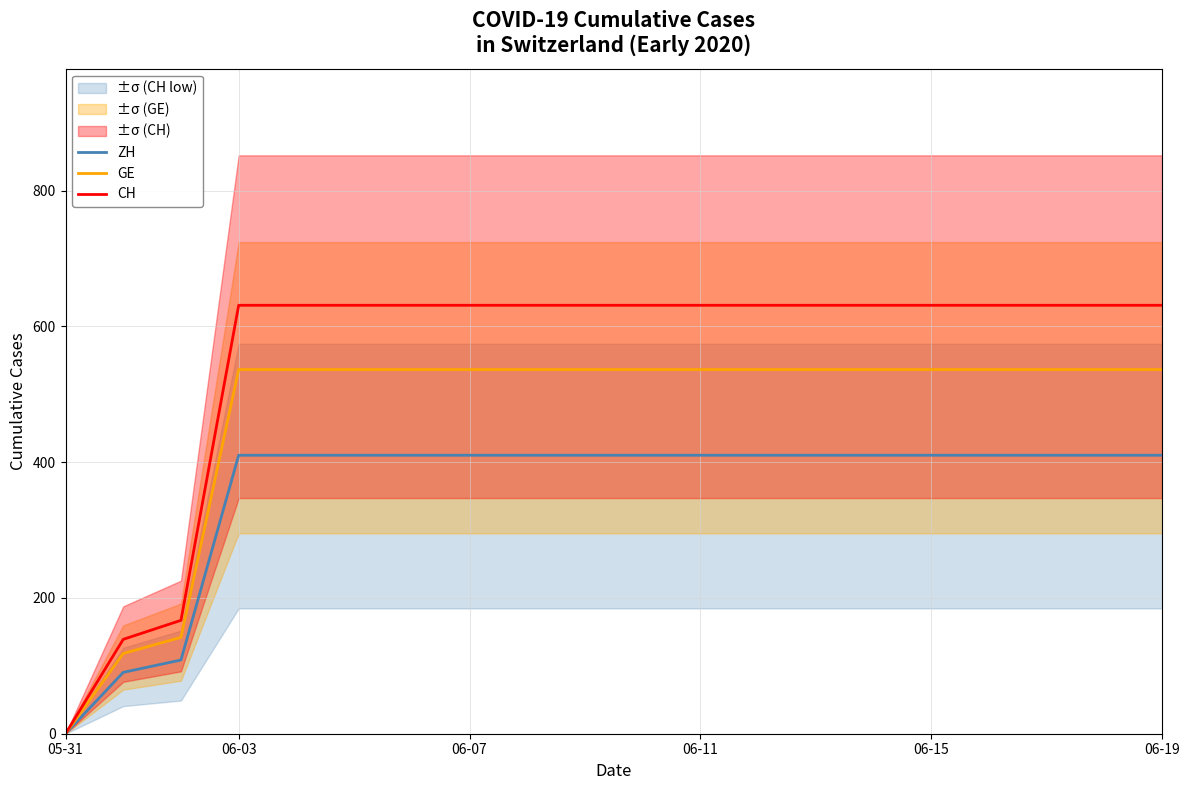

Reading left to right, list all the values displayed in this chart.

ZH: 0.0	90.4	108.5	410.2	410.2	410.2	410.2	410.2	410.2	410.2	410.2	410.2	410.2	410.2	410.2	410.2	410.2	410.2	410.2	410.2
GE: 0.0	118.1	141.9	536.4	536.4	536.4	536.4	536.4	536.4	536.4	536.4	536.4	536.4	536.4	536.4	536.4	536.4	536.4	536.4	536.4
CH: 0.0	139.0	167.0	631.0	631.0	631.0	631.0	631.0	631.0	631.0	631.0	631.0	631.0	631.0	631.0	631.0	631.0	631.0	631.0	631.0